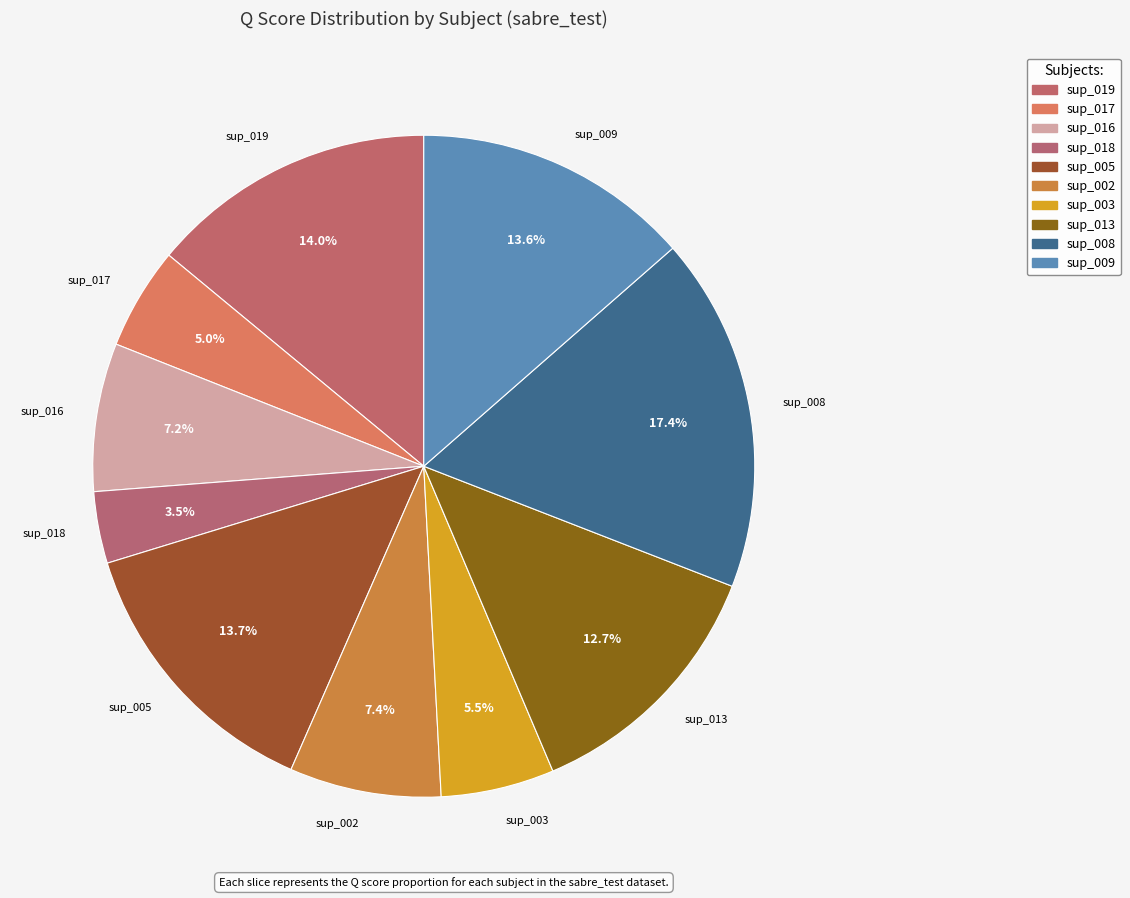

What is the largest slice in the pie chart?

sup_008